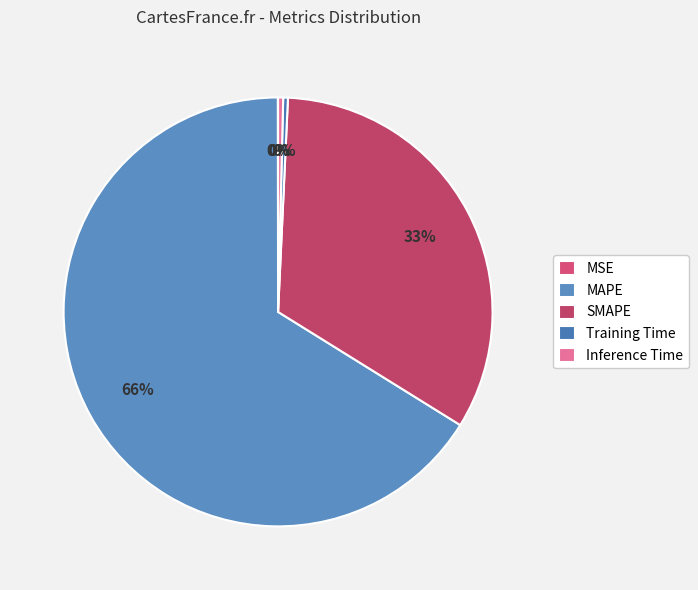

Rank the categories by value from highest to lowest.

MAPE, SMAPE, Inference Time, Training Time, MSE